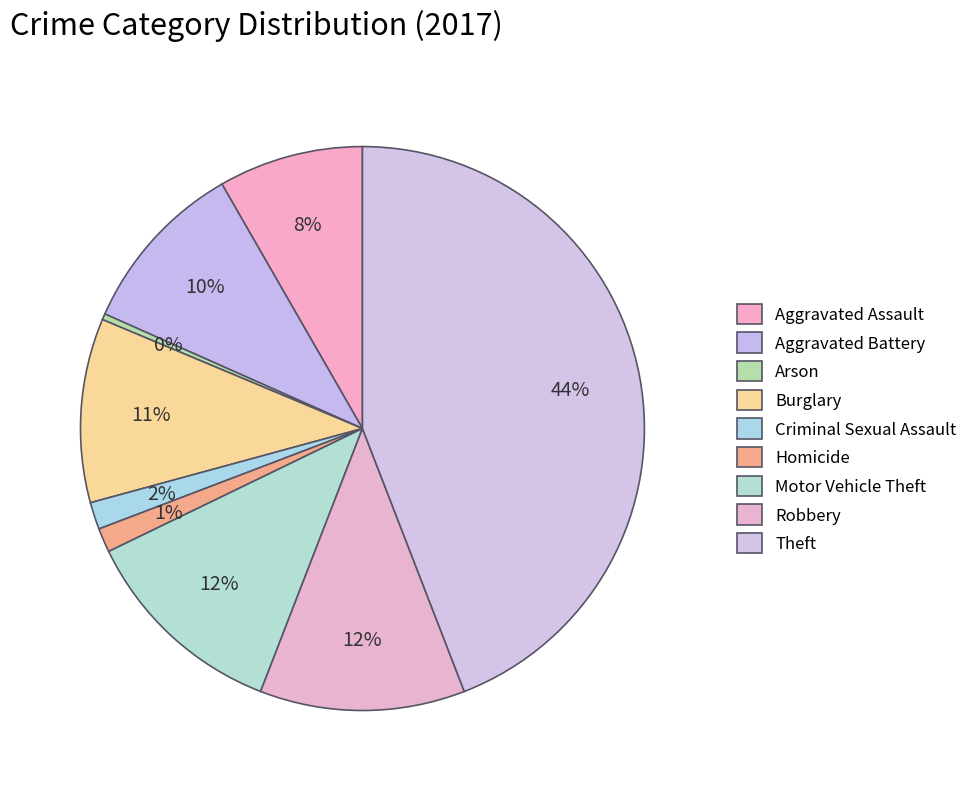

To the nearest percent, what percentage of the pie is Robbery?

12%